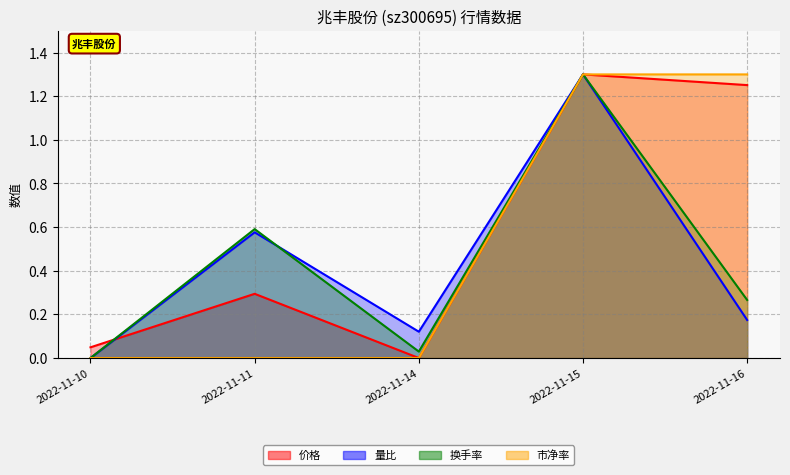

True or false: 量比 and 市净率 intersect in this chart.

False